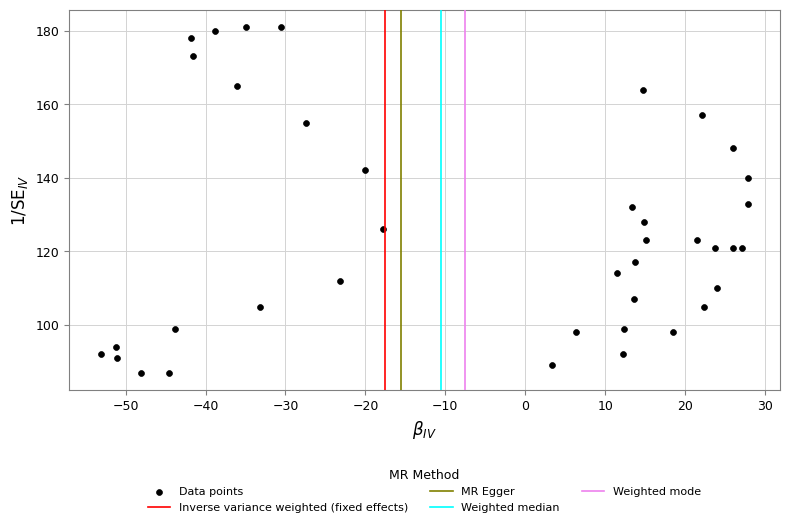

What is the range of Y values (max minus min)?

94